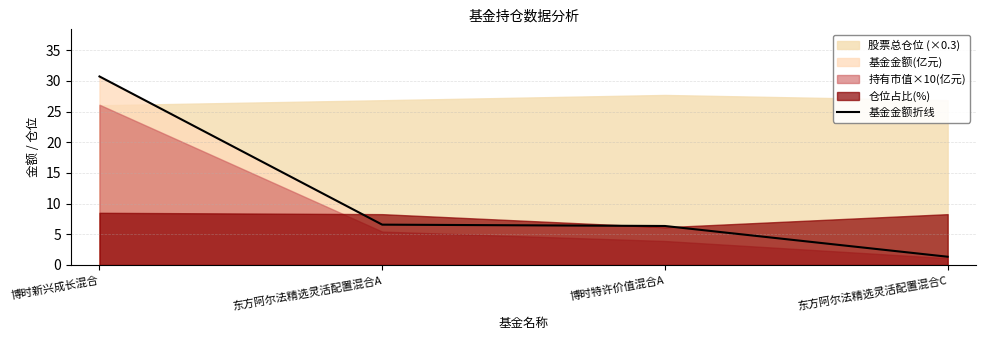

Is it true that 基金金额折线 equals 1.3 at 东方阿尔法精选灵活配置混合C?

True